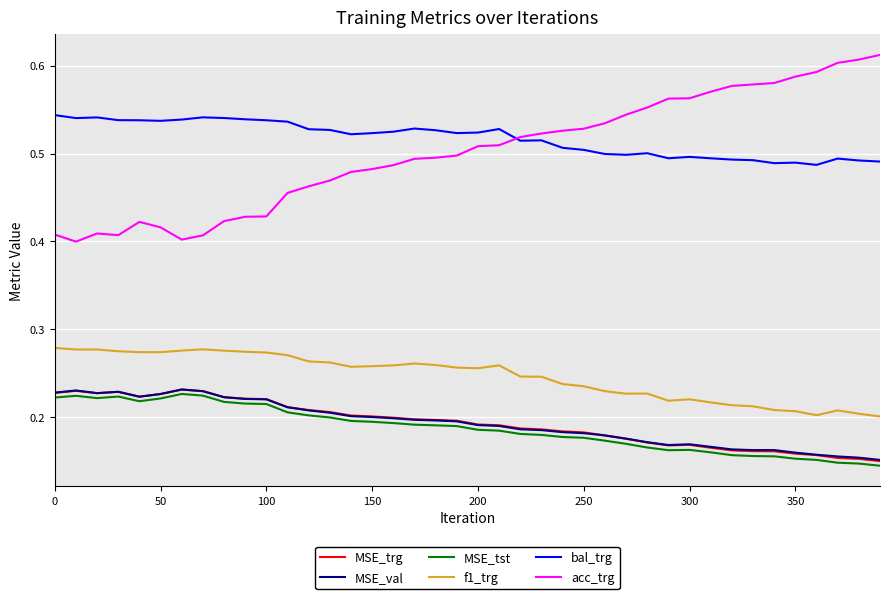

True or false: MSE_val and f1_trg cross at least once.

False